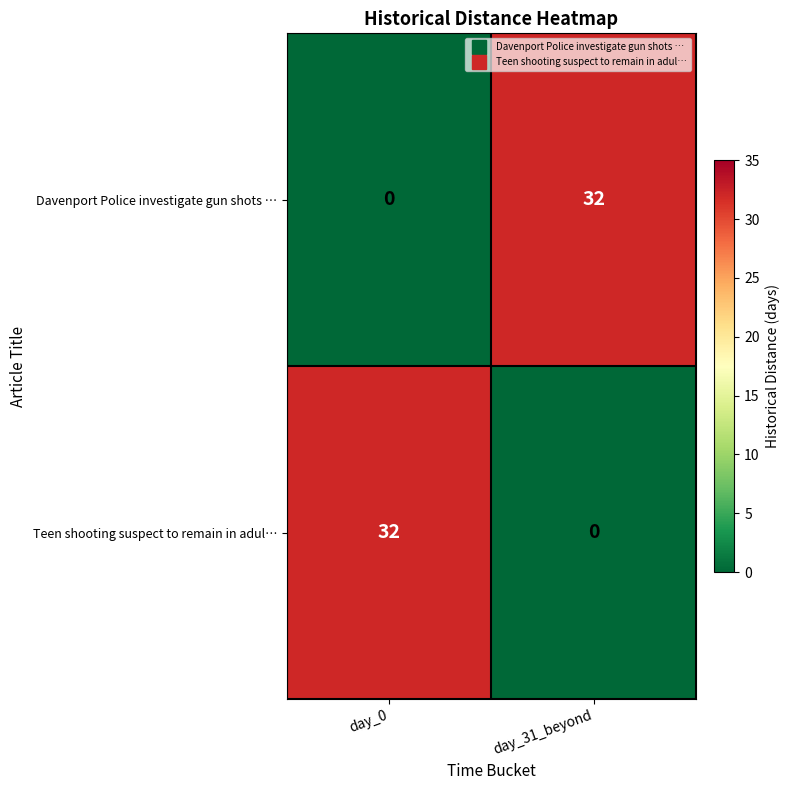

List the labels in order of Teen shooting suspect to remain in adul… value, smallest first.

day_31_beyond, day_0